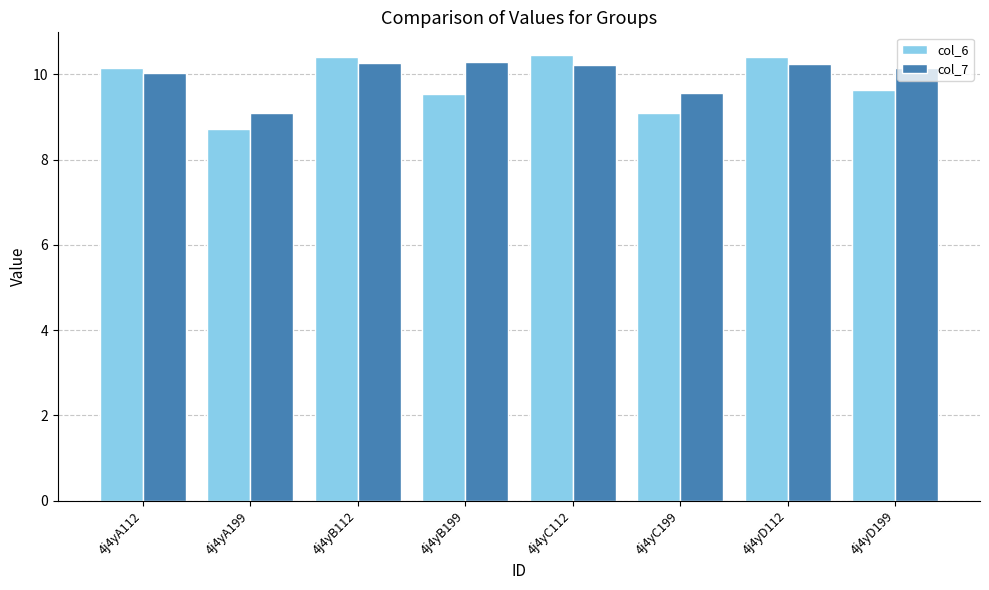

What are all the series names shown in the legend?

col_6, col_7